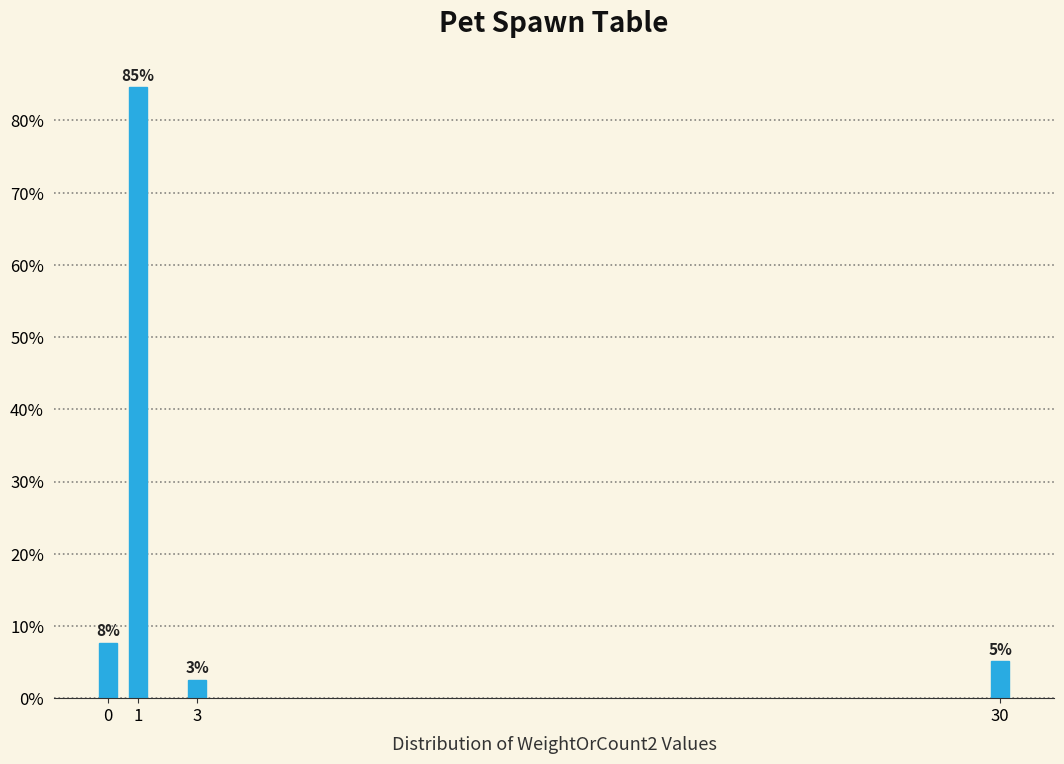

Does the chart contain any negative values?

No